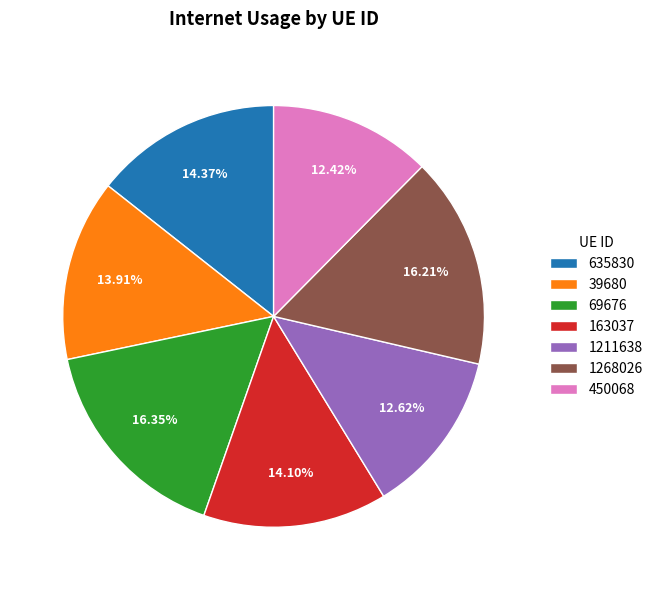

To the nearest percent, what portion does 1268026 represent?

16%